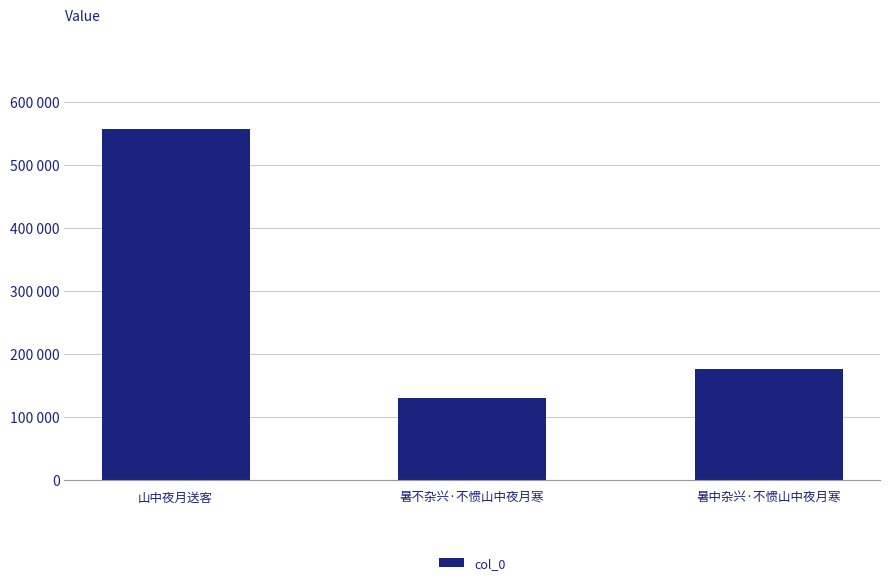

Are the bars horizontal?

No